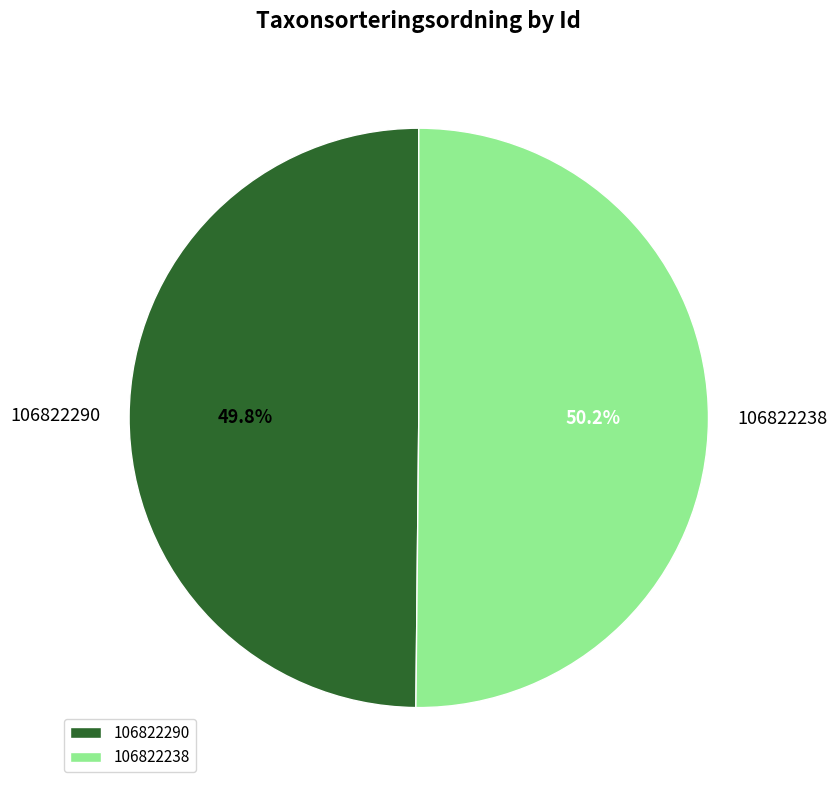

To the nearest percent, what percentage of the pie is 106822238?

50%